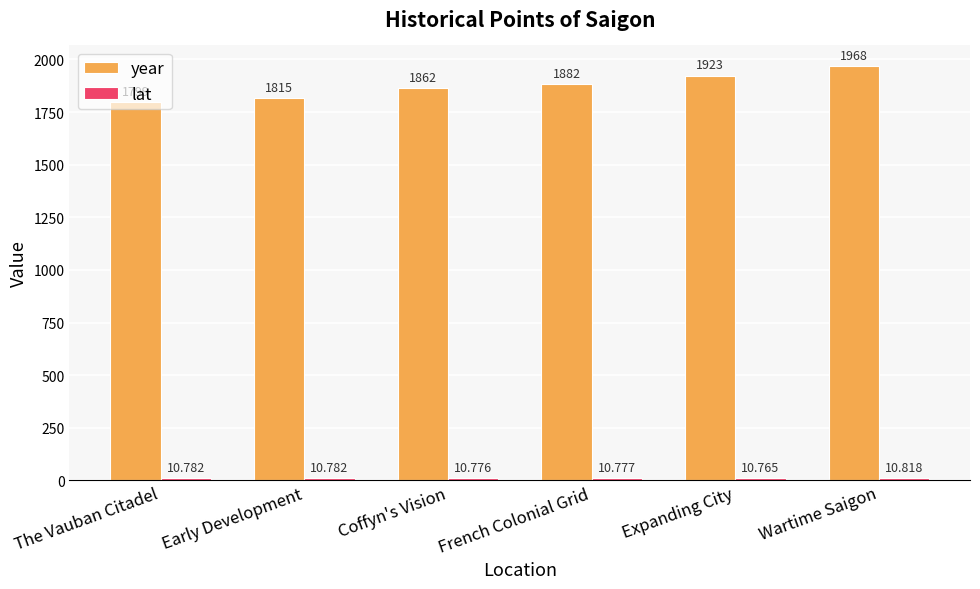

What is the average value of the year series?

1874.8